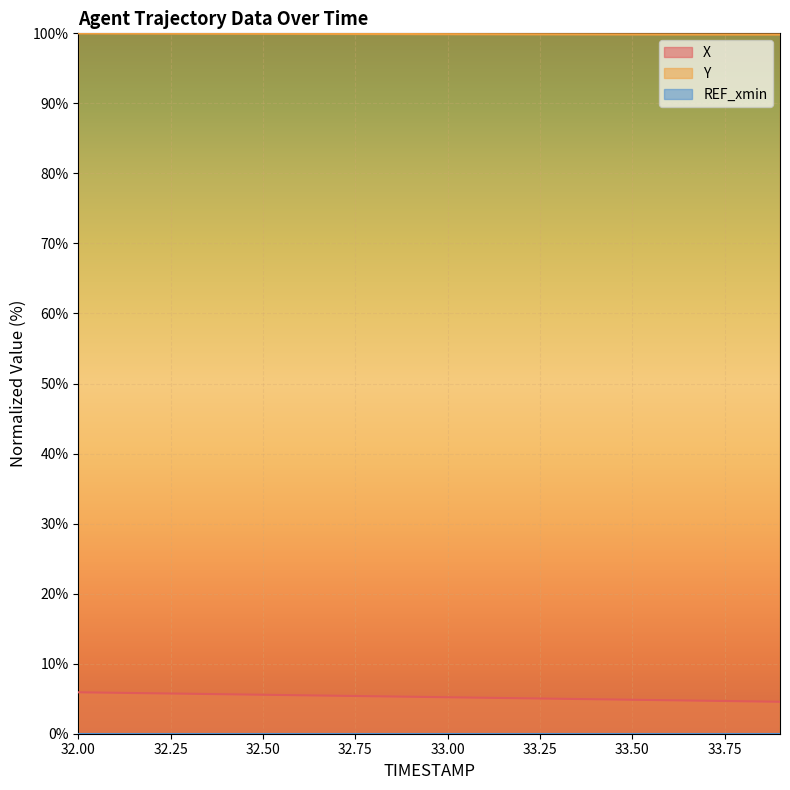

True or false: X and Y cross at least once.

False